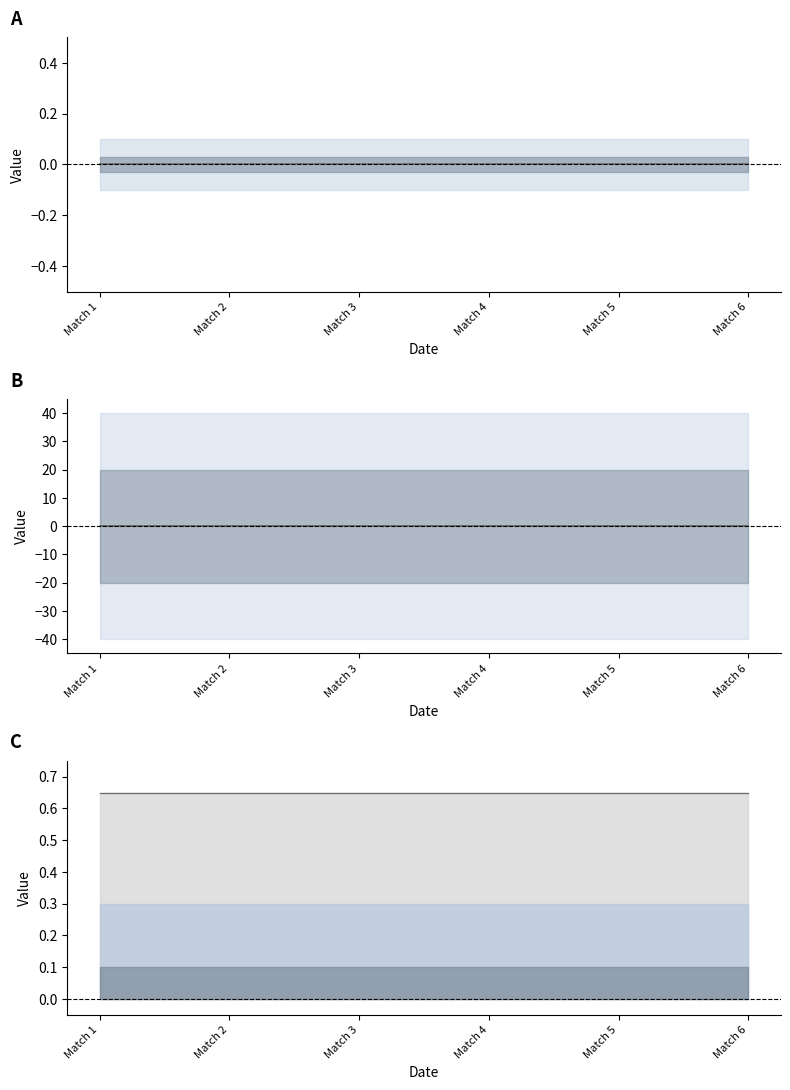

Between Match 2 and Match 6, which series saw the biggest shift?

Estimate